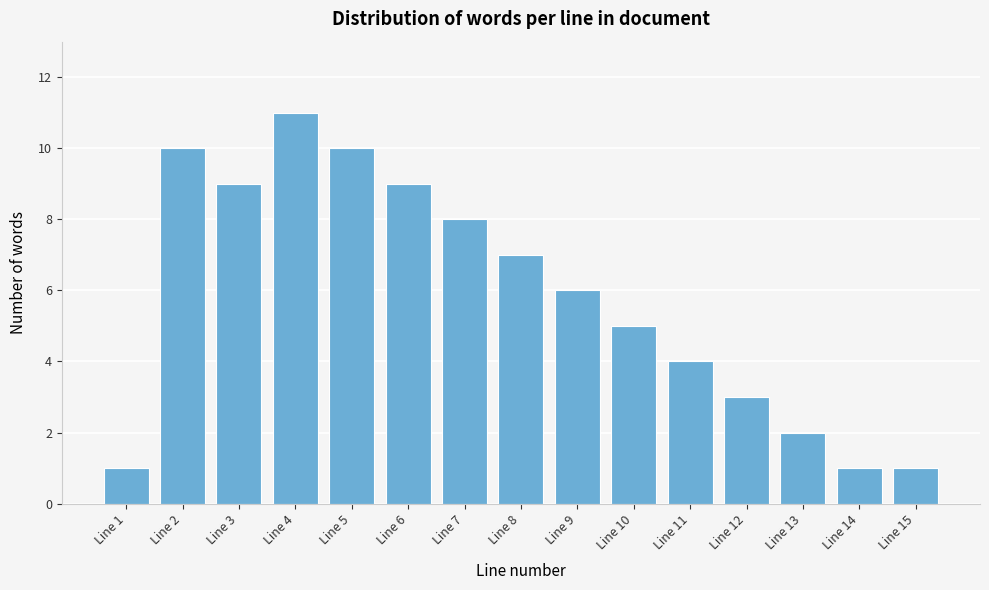

Reading left to right, what are all the values shown in this chart?

1	10	9	11	10	9	8	7	6	5	4	3	2	1	1